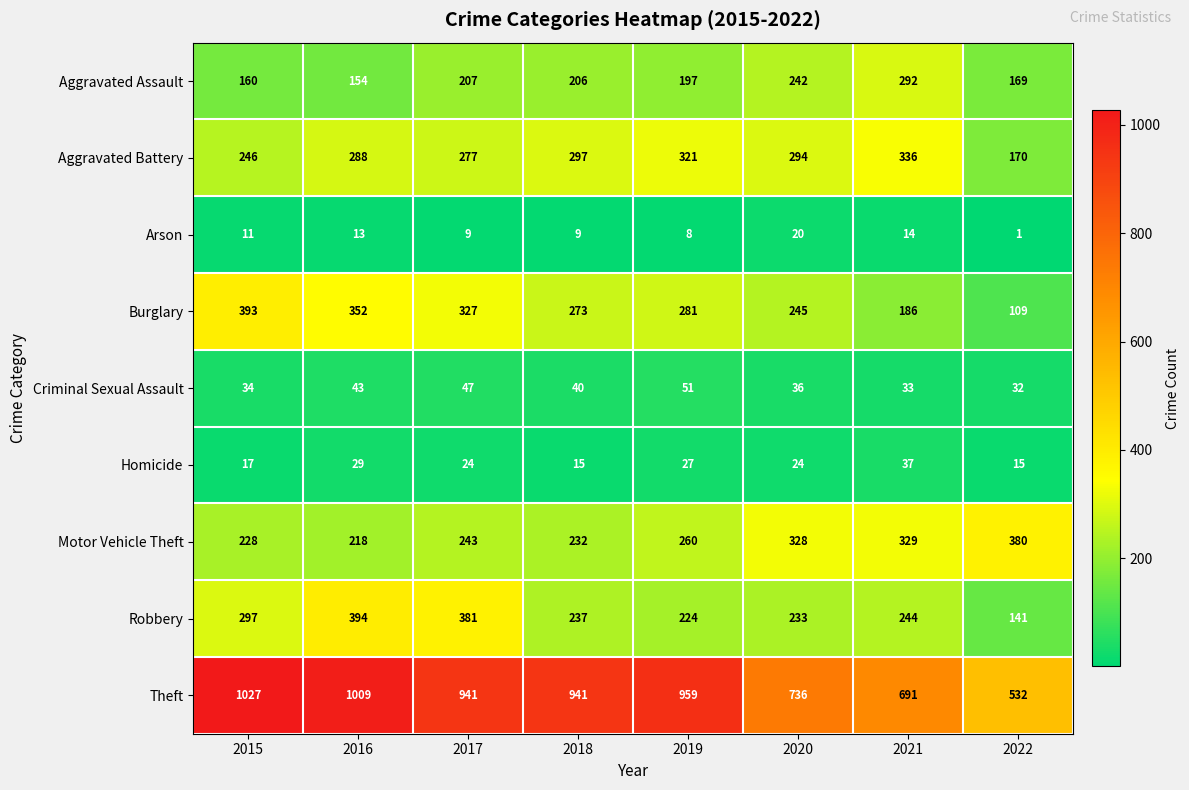

Between 2017 and 2018, which series saw the biggest shift?

Robbery